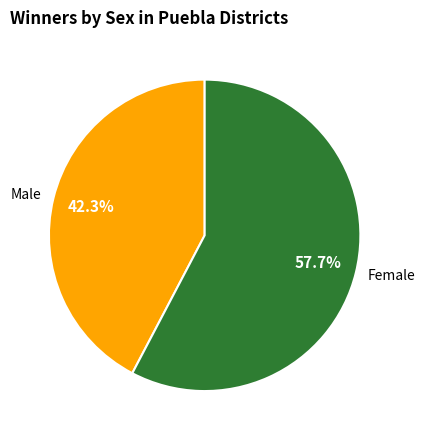

What is the ratio of the value at Male to the value at Female?

0.7